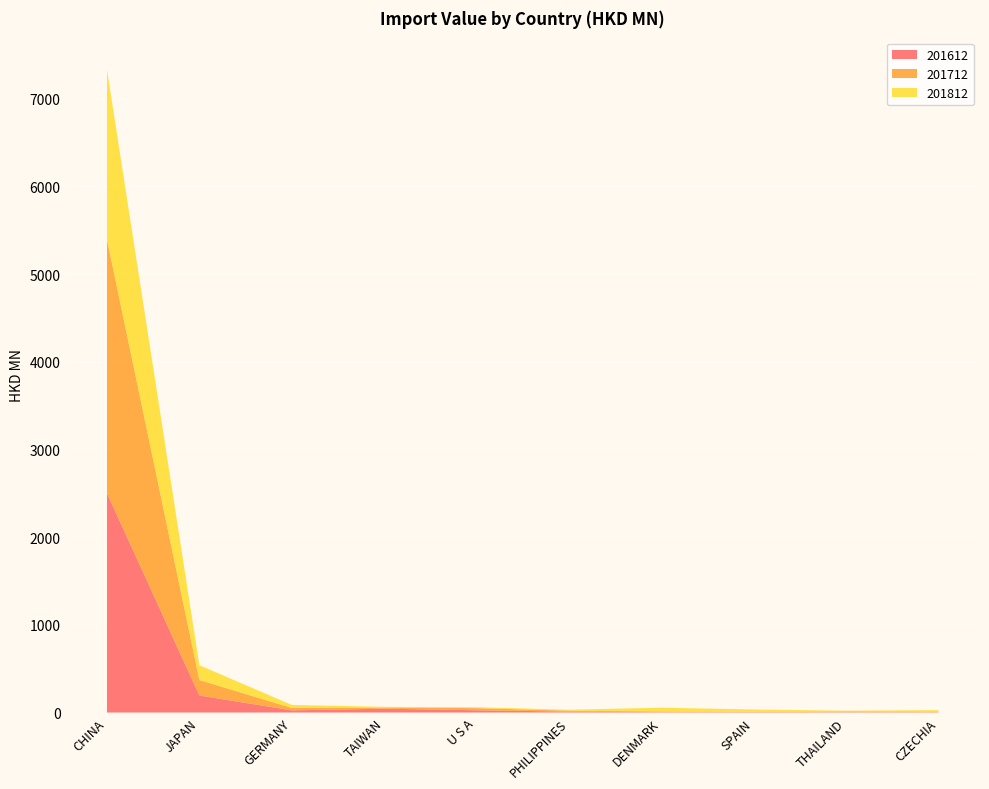

Reading left to right, transcribe all the data shown in this chart.

201612: CHINA=2500.5	JAPAN=194.3	GERMANY=24.9	TAIWAN=43.8	U S A=26.0	PHILIPPINES=10.5	DENMARK=3.9	SPAIN=3.7	THAILAND=3.5	CZECHIA=2.5
201712: CHINA=2892.8	JAPAN=176.5	GERMANY=27.4	TAIWAN=13.2	U S A=24.1	PHILIPPINES=10.5	DENMARK=8.5	SPAIN=4.2	THAILAND=9.9	CZECHIA=8.0
201812: CHINA=1938.9	JAPAN=168.8	GERMANY=34.3	TAIWAN=8.0	U S A=10.3	PHILIPPINES=11.4	DENMARK=42.5	SPAIN=26.8	THAILAND=7.8	CZECHIA=17.1